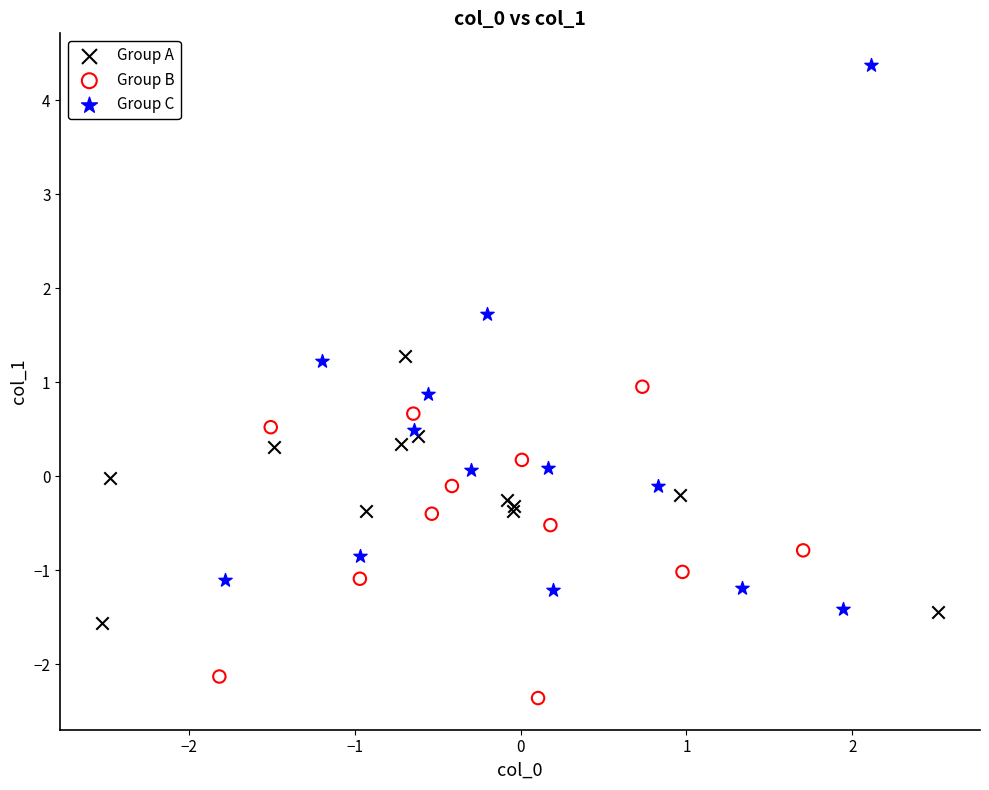

Which series contains the highest Y value?

Group C